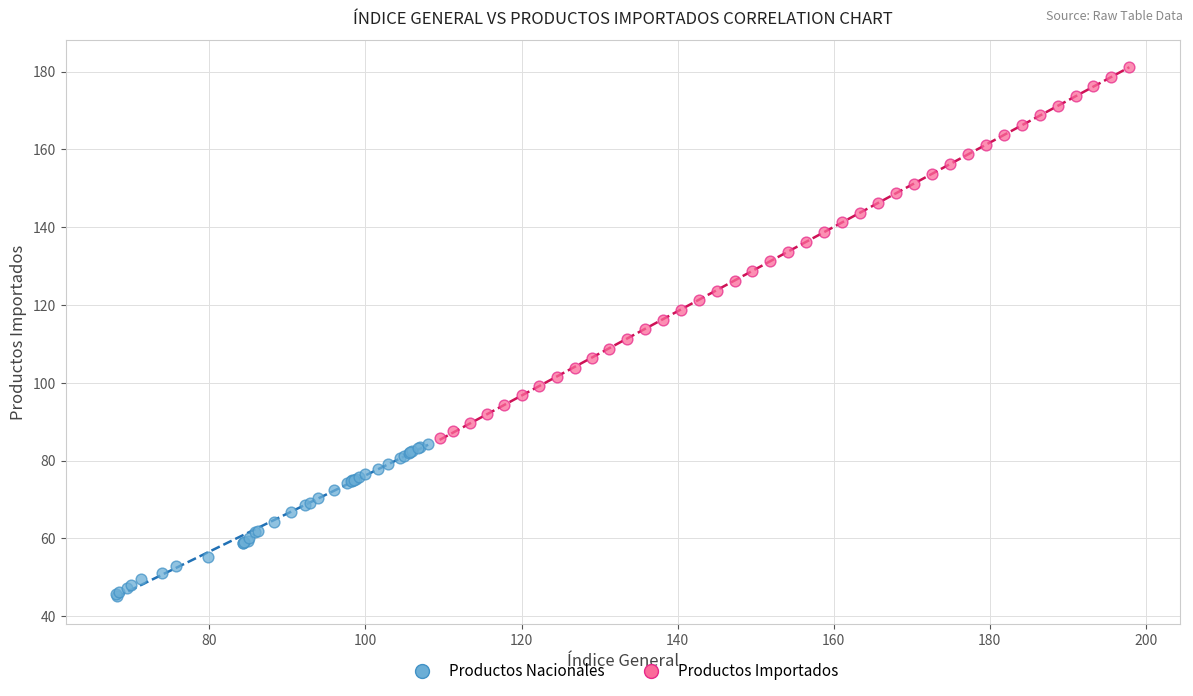

Which series reaches the minimum Y coordinate?

Productos Nacionales